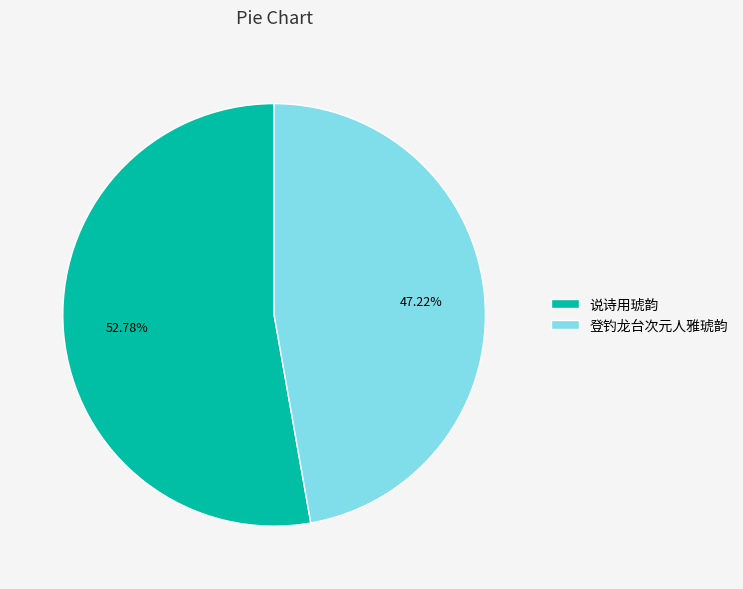

Which slice represents more than half of the pie?

说诗用琥韵